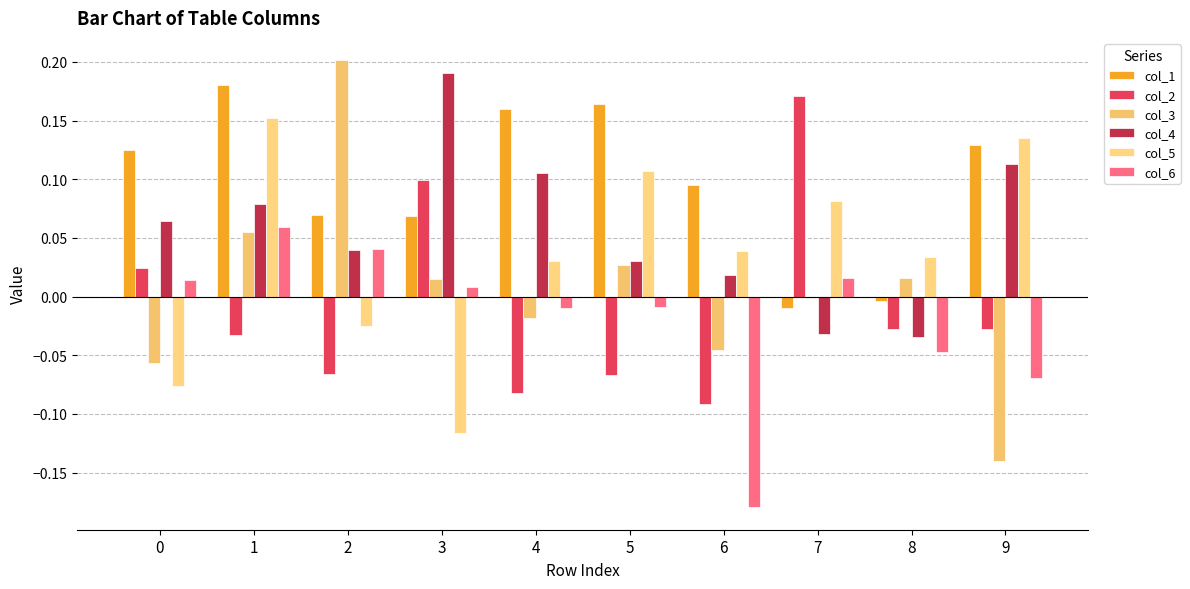

What are all the series names shown in the legend?

col_1, col_2, col_3, col_4, col_5, col_6